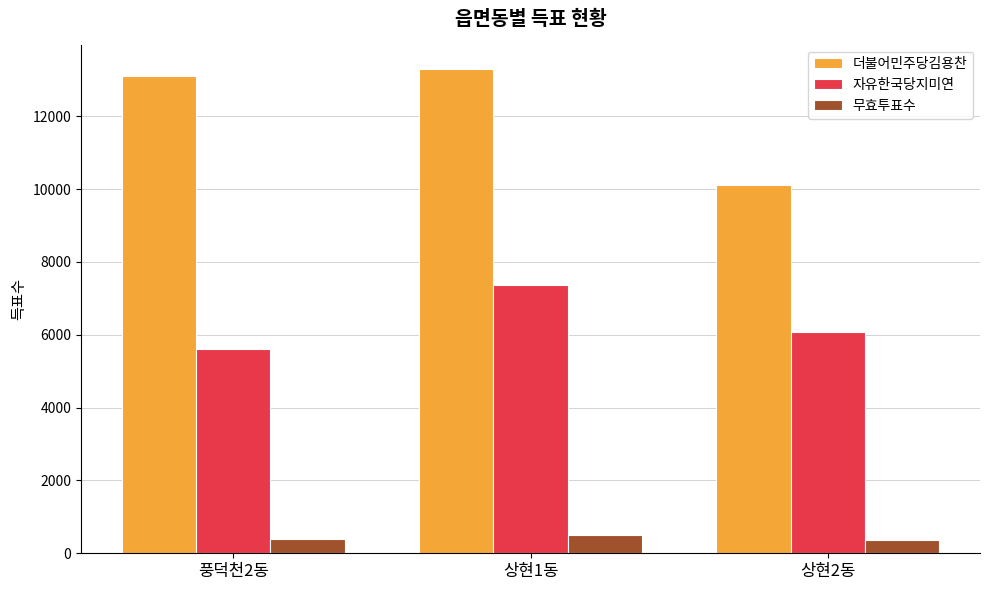

What is the spread (max minus min) of values at 상현2동?

9761